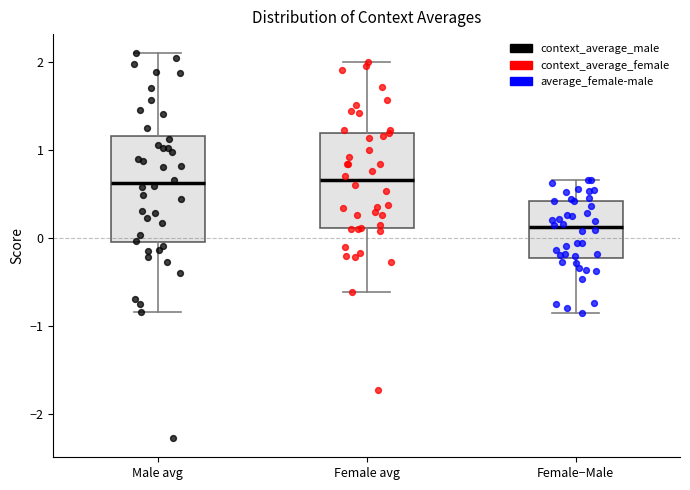

Reading left to right, transcribe this box plot: for each box, give where its median line is, the range the box spans, and where its two whiskers end, as read against the y-axis. The values are not printed on the chart, so give them approximately, as read against the axis.

Male avg: median 0.6, box 0.0 to 1.2, whiskers -0.8 to 2.1
Female avg: median 0.7, box 0.1 to 1.2, whiskers -0.6 to 2.0
Female−Male: median 0.1, box -0.2 to 0.4, whiskers -0.9 to 0.7